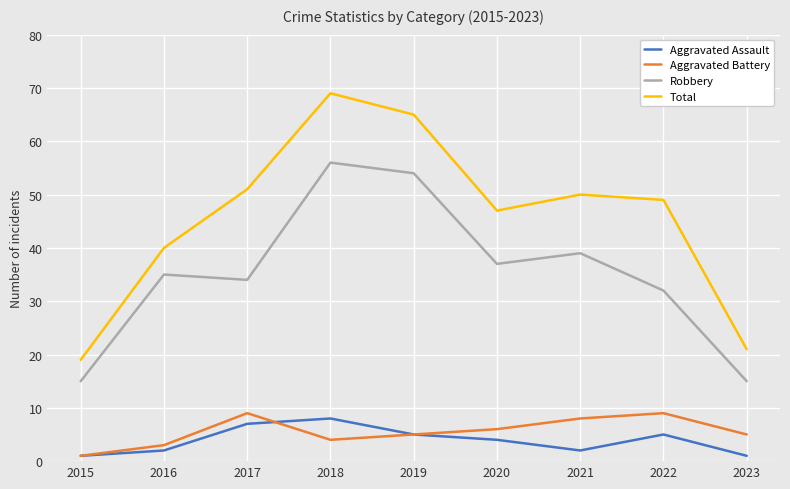

What is the difference between the highest and lowest values at 2020?

43